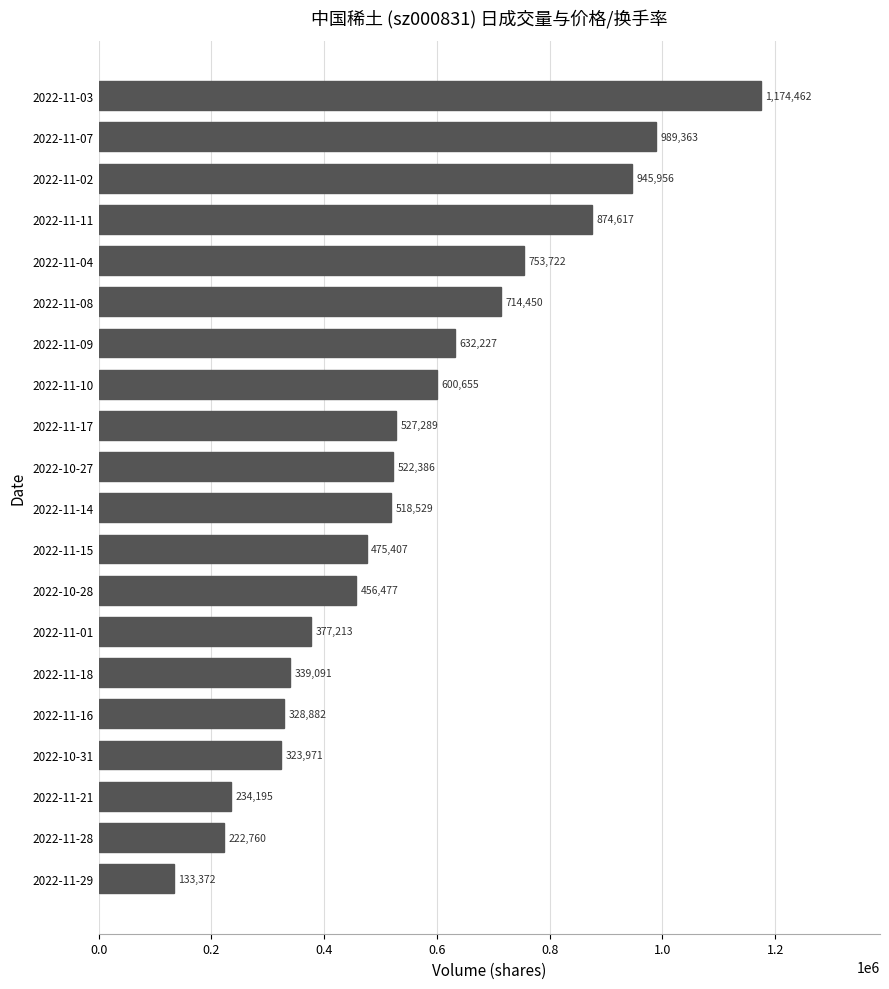

What is the value of the 17th bar from the top?

323971